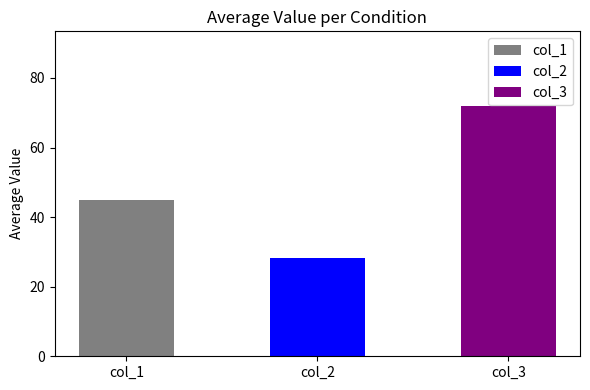

What is the difference between the highest and lowest values at 57?

46